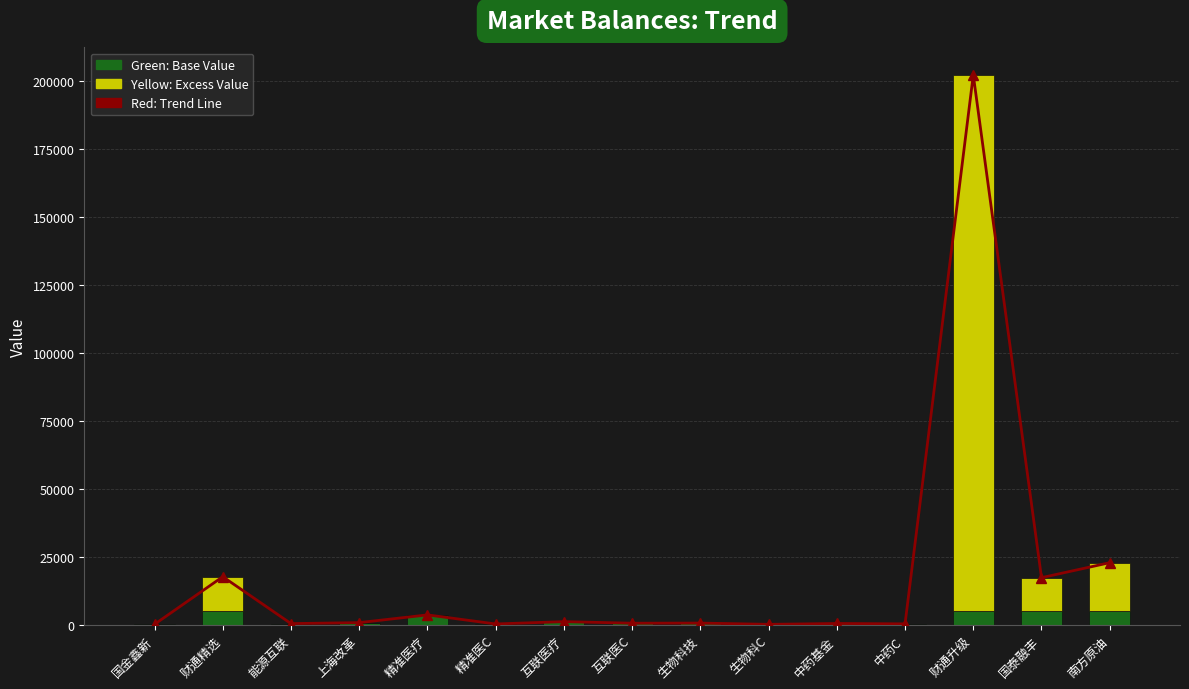

Reading left to right, what are all the values shown in this chart?

Trend: 国金鑫新=165.8	财通精选=17679.5	能源互联=412.0	上海改革=774.4	精准医疗=3624.3	精准医C=278.5	互联医疗=1141.1	互联医C=559.6	生物科技=606.4	生物科C=146.5	中药基金=452.9	中药C=321.5	财通升级=202367.0	国泰融丰=17323.0	南方原油=22836.7
Base Value: 国金鑫新=165.8	财通精选=5000.0	能源互联=412.0	上海改革=774.4	精准医疗=3624.3	精准医C=278.5	互联医疗=1141.1	互联医C=559.6	生物科技=606.4	生物科C=146.5	中药基金=452.9	中药C=321.5	财通升级=5000.0	国泰融丰=5000.0	南方原油=5000.0
Excess Value: 国金鑫新=0.0	财通精选=12679.5	能源互联=0.0	上海改革=0.0	精准医疗=0.0	精准医C=0.0	互联医疗=0.0	互联医C=0.0	生物科技=0.0	生物科C=0.0	中药基金=0.0	中药C=0.0	财通升级=197367.0	国泰融丰=12323.0	南方原油=17836.7